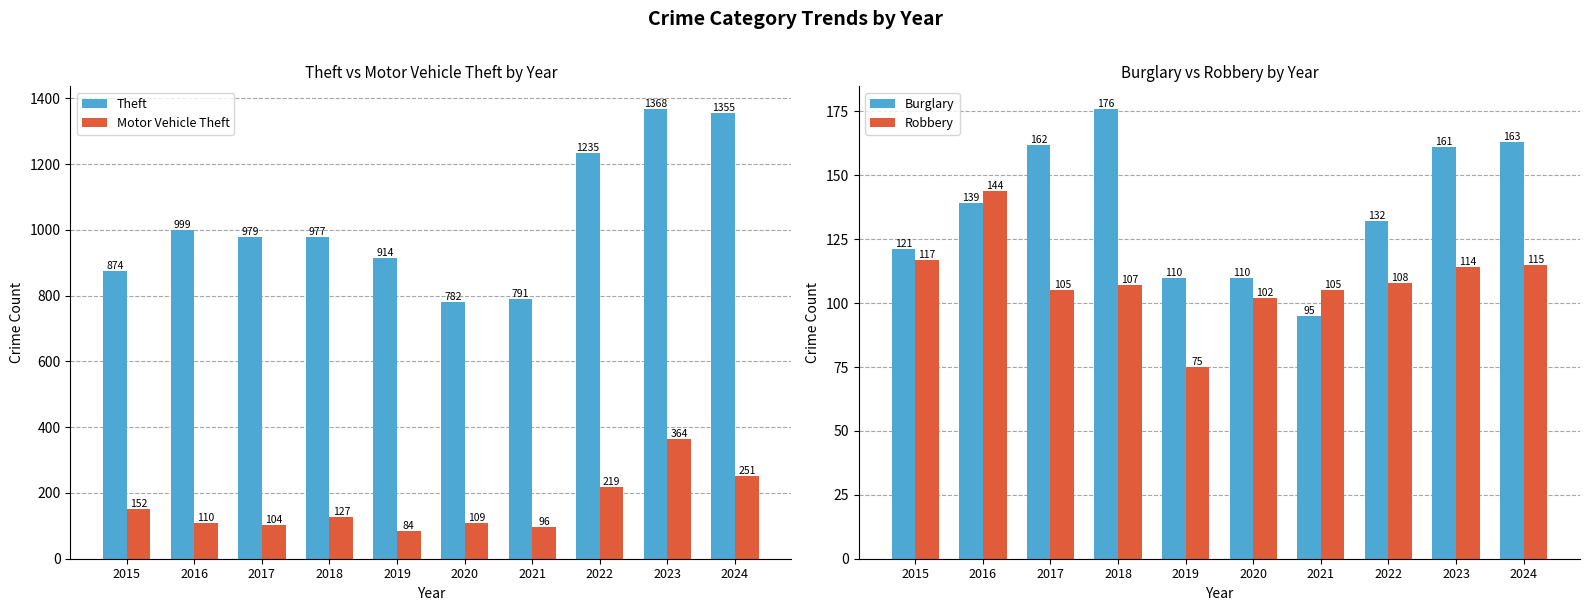

Where is Robbery nearest to the value 109?

2022